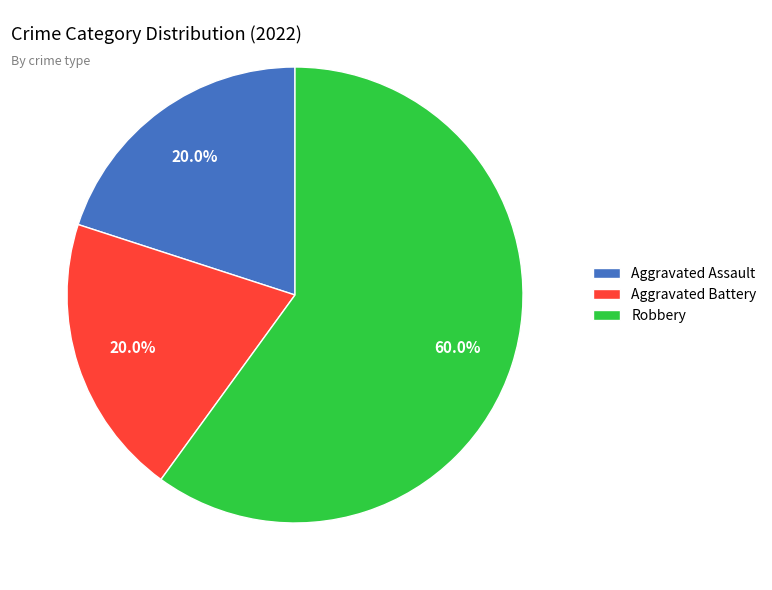

Which category has the biggest portion of the pie?

Robbery